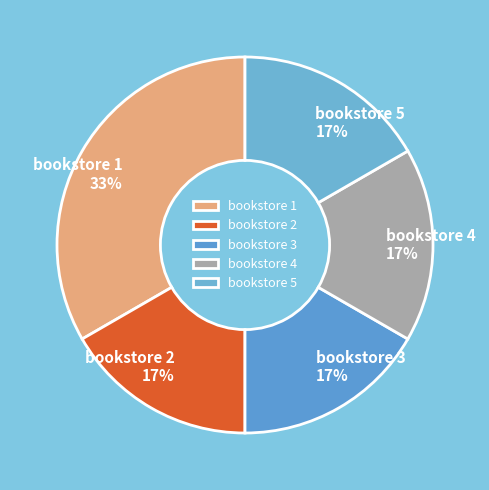

How many segments does this pie chart have?

5